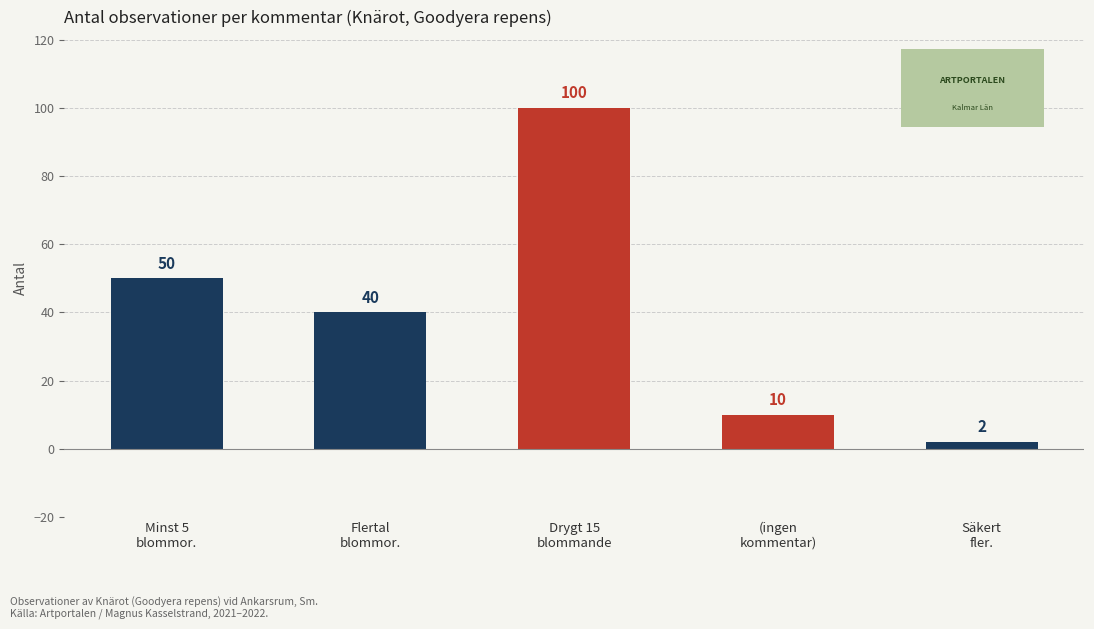

What is the change in value from Drygt 15
blommande to Säkert
fler.?

-98